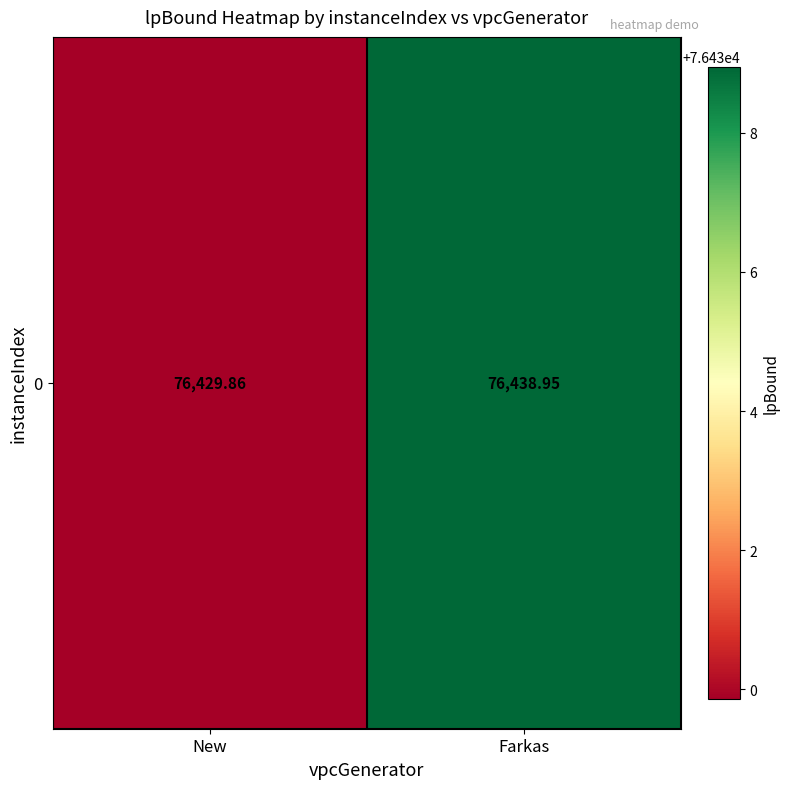

What is the ratio of the value at Farkas to the value at New?

1.0